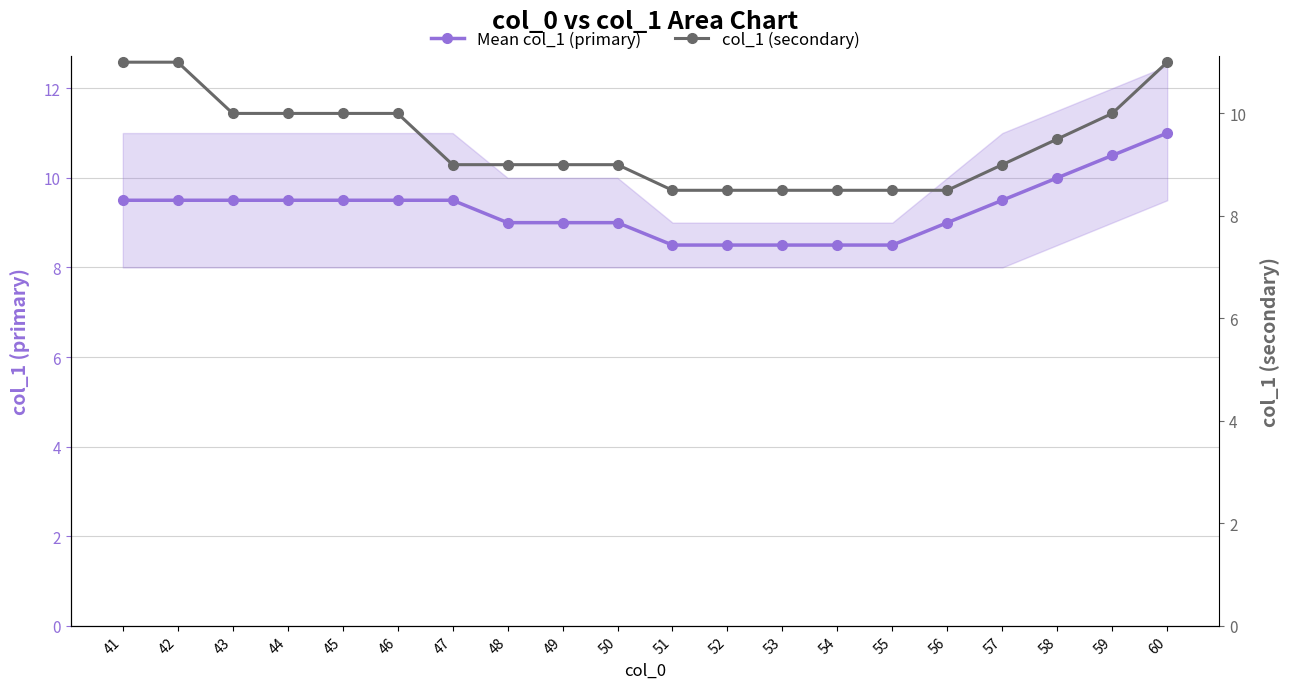

How many distinct data groups are displayed?

2